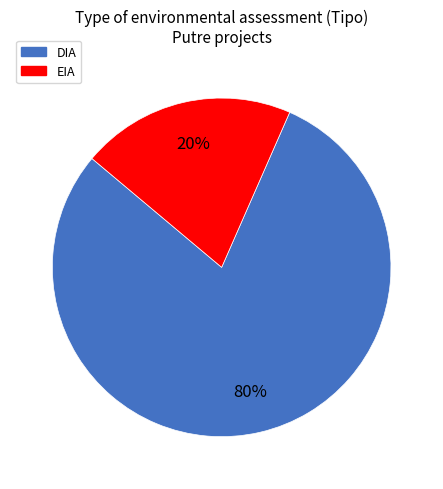

Which has a higher value, EIA or DIA?

DIA